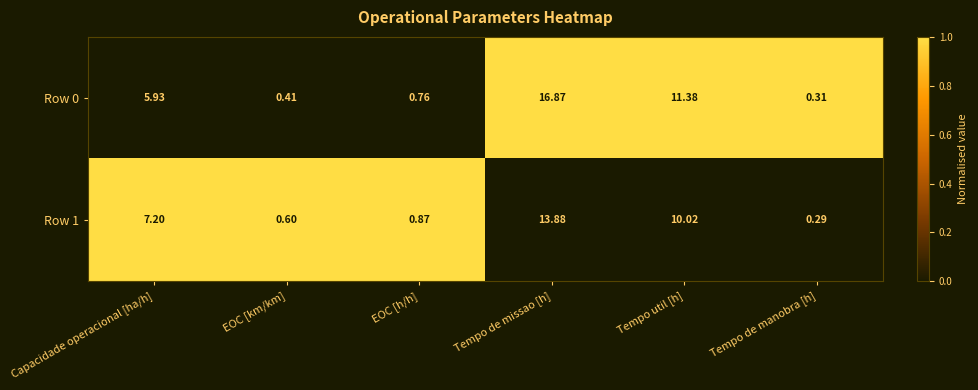

How many values in the Row 1 series are below 7?

3